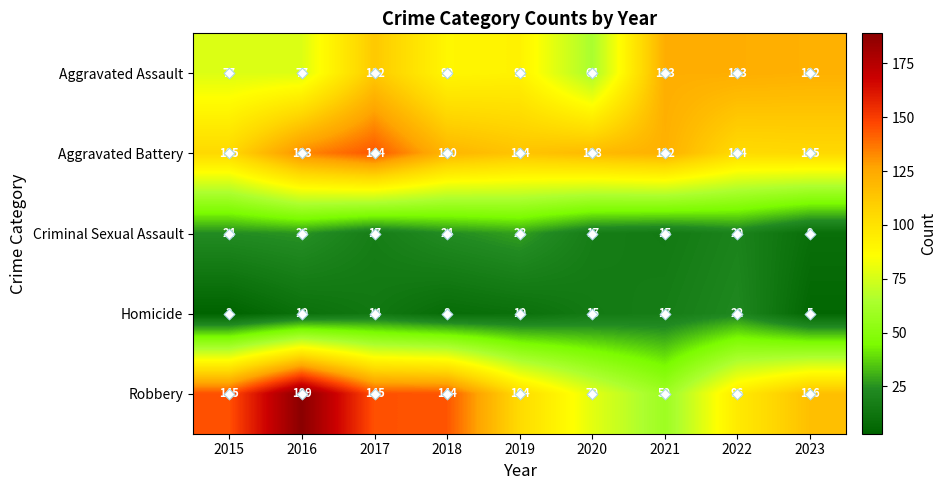

List the series in order of their peak value, highest first.

Robbery, Aggravated Battery, Aggravated Assault, Criminal Sexual Assault, Homicide